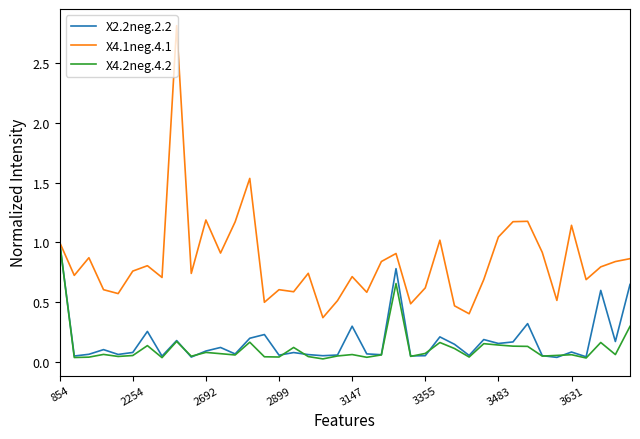

What is the greatest value displayed?

2.8